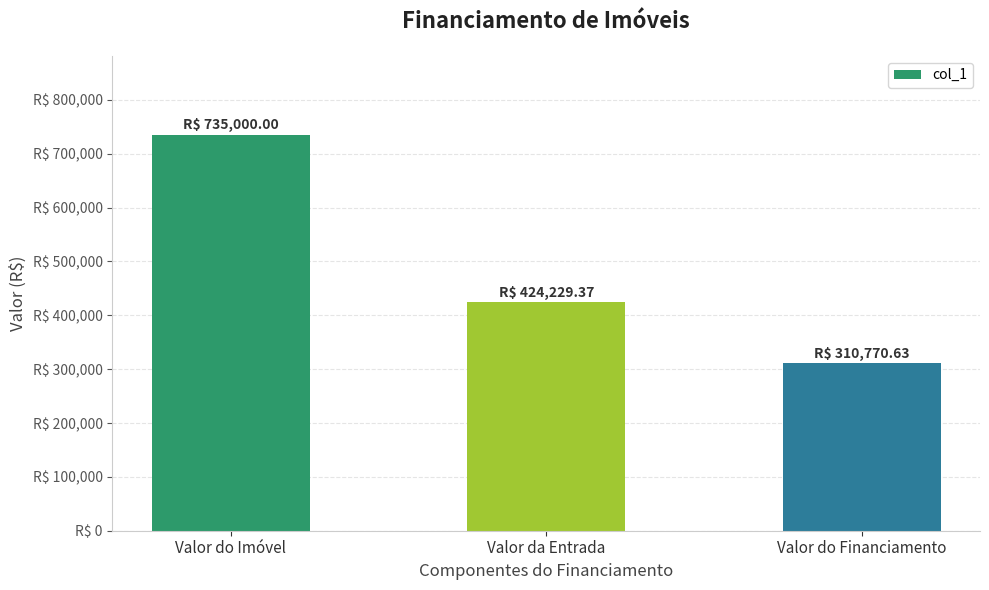

Are the bars horizontal?

No